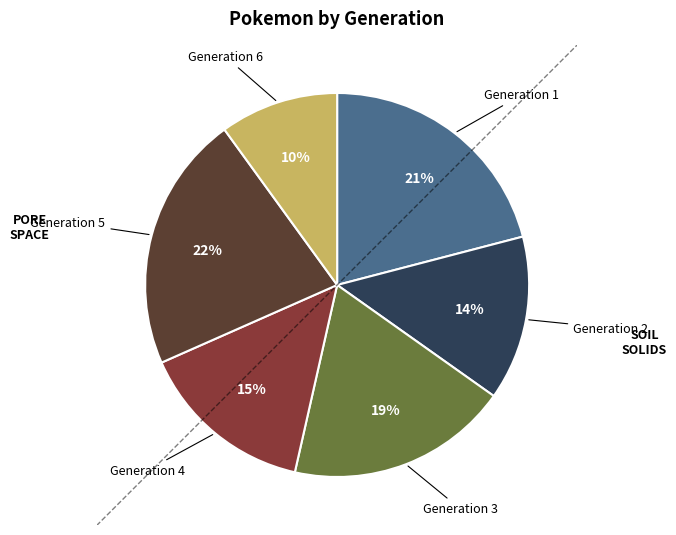

Is there a majority slice in this chart?

No